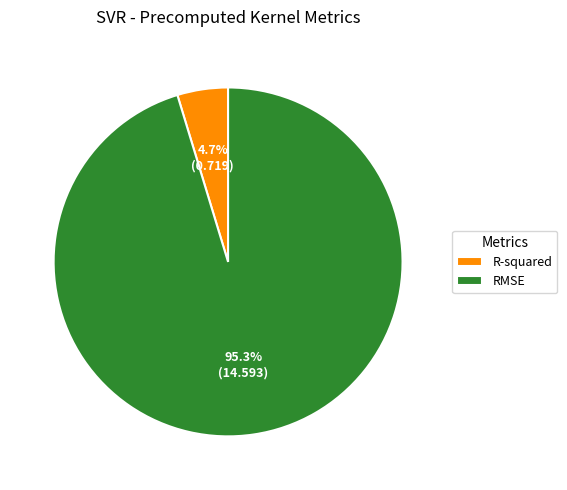

True or false: RMSE accounts for 95% of the total.

True